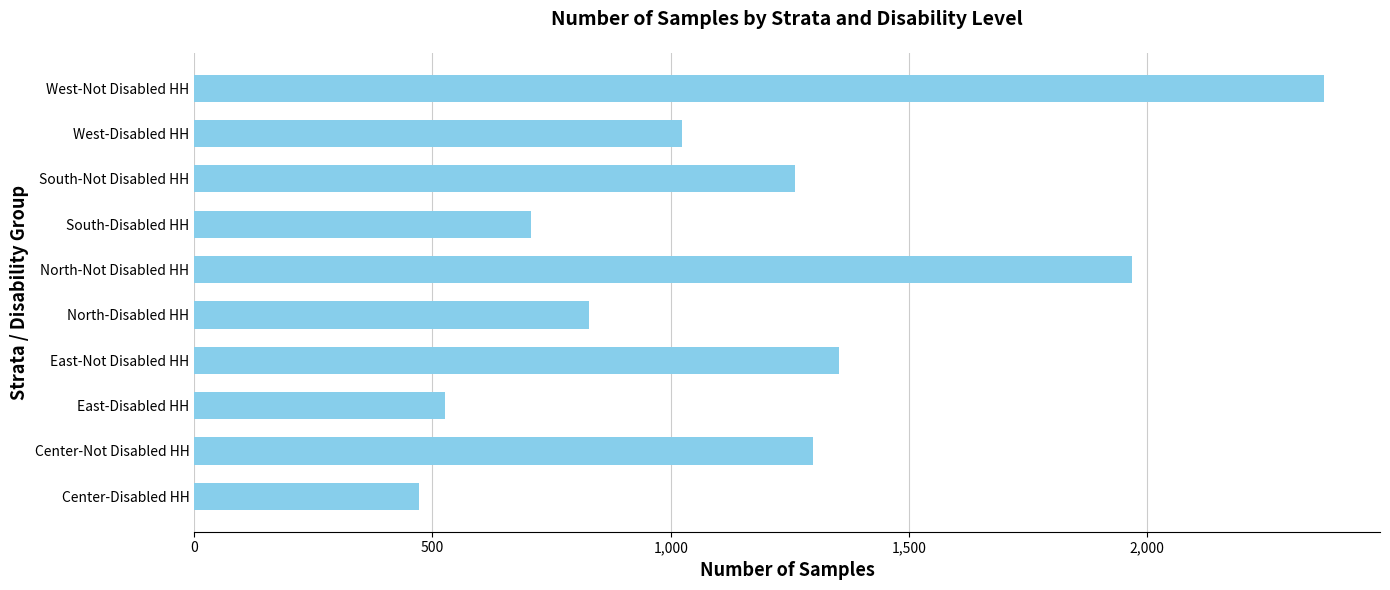

Rank the categories by value from lowest to highest.

Center-Disabled HH, East-Disabled HH, South-Disabled HH, North-Disabled HH, West-Disabled HH, South-Not Disabled HH, Center-Not Disabled HH, East-Not Disabled HH, North-Not Disabled HH, West-Not Disabled HH